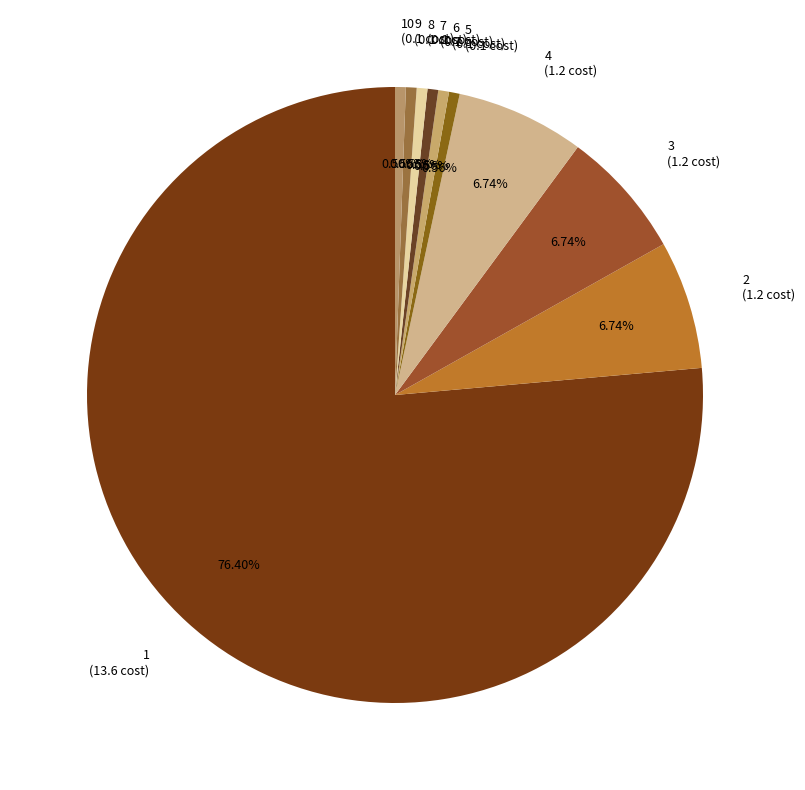

Combined, do 3 and 8 account for over 50%?

No